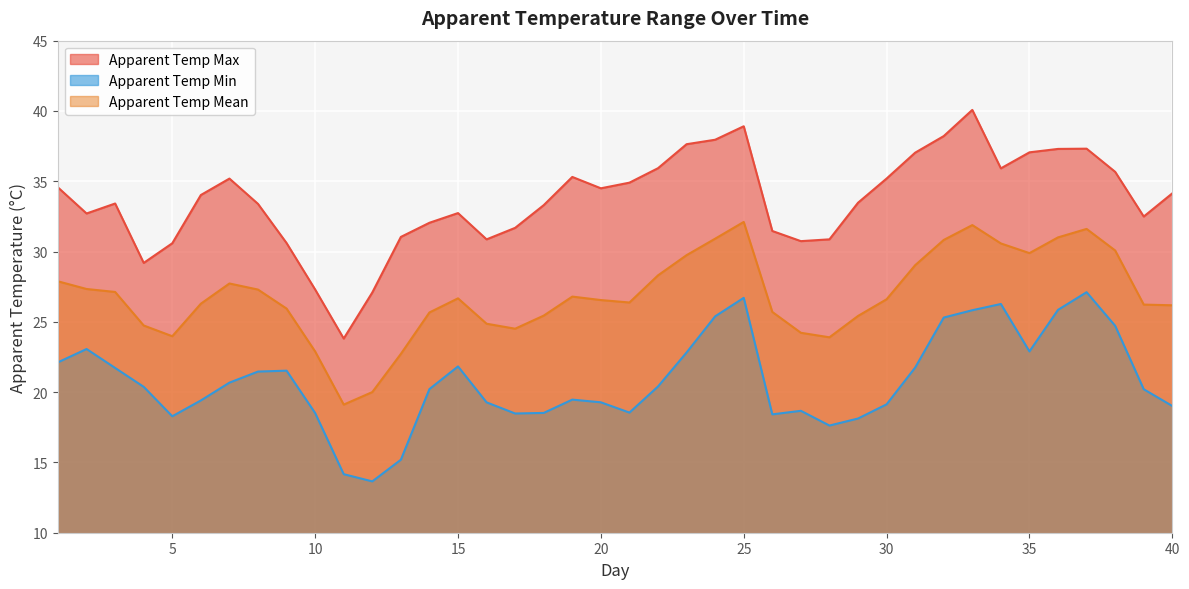

What is the value of the apparent_temperature_mean point at the 20th from the left?

26.5